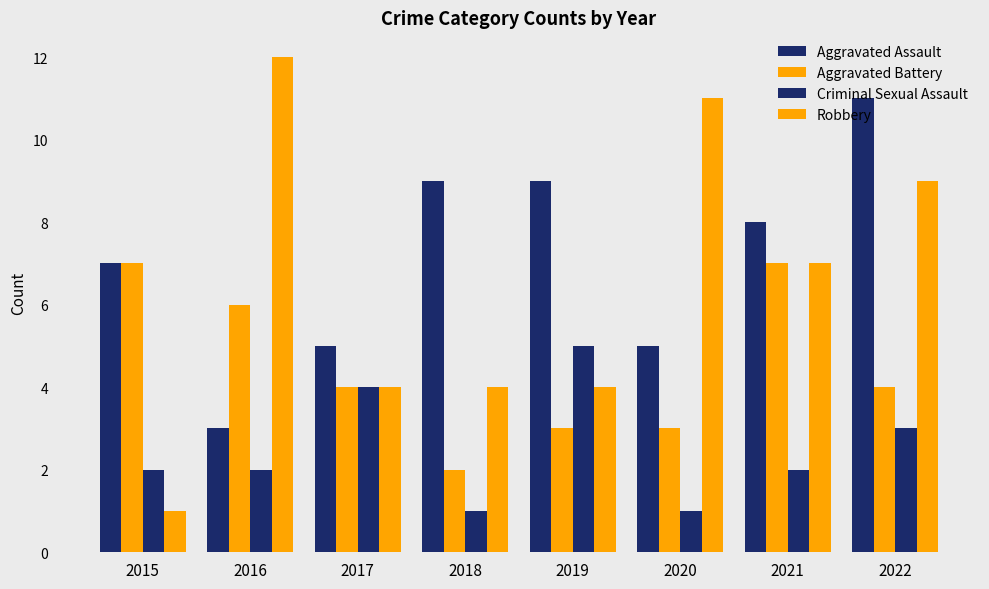

What is the sum of all Aggravated Assault values?

57